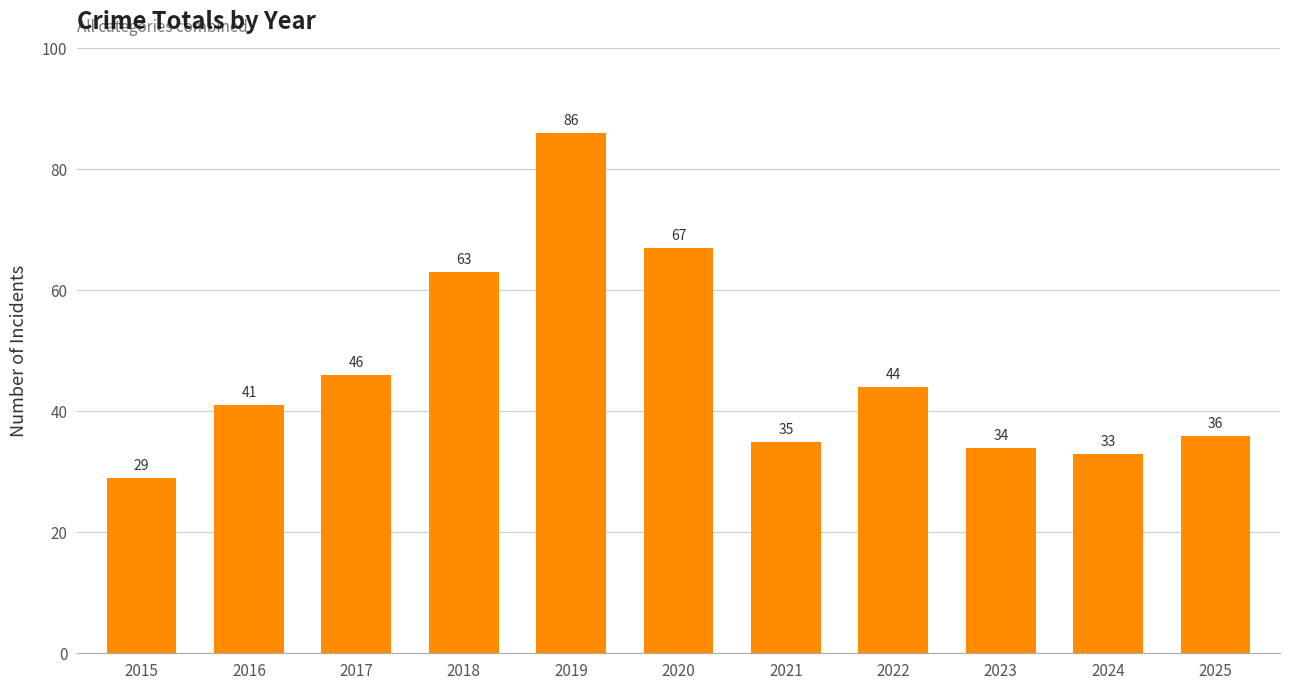

True or false: the data shows 78 at 2022.

False